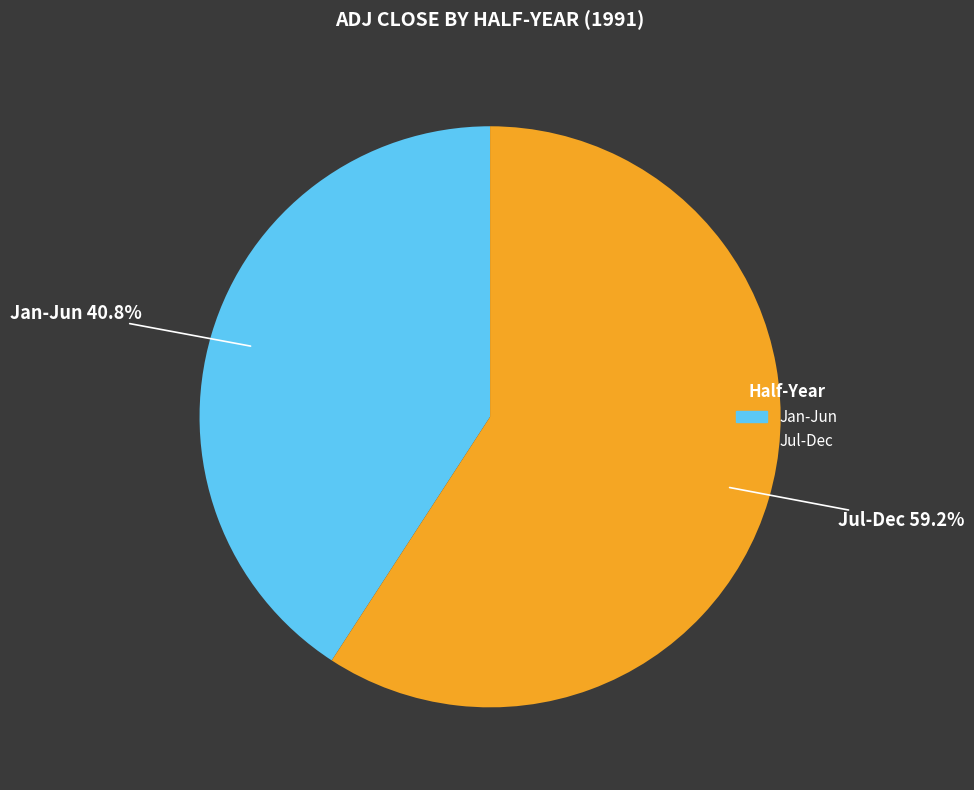

Does any single category account for the majority?

Yes